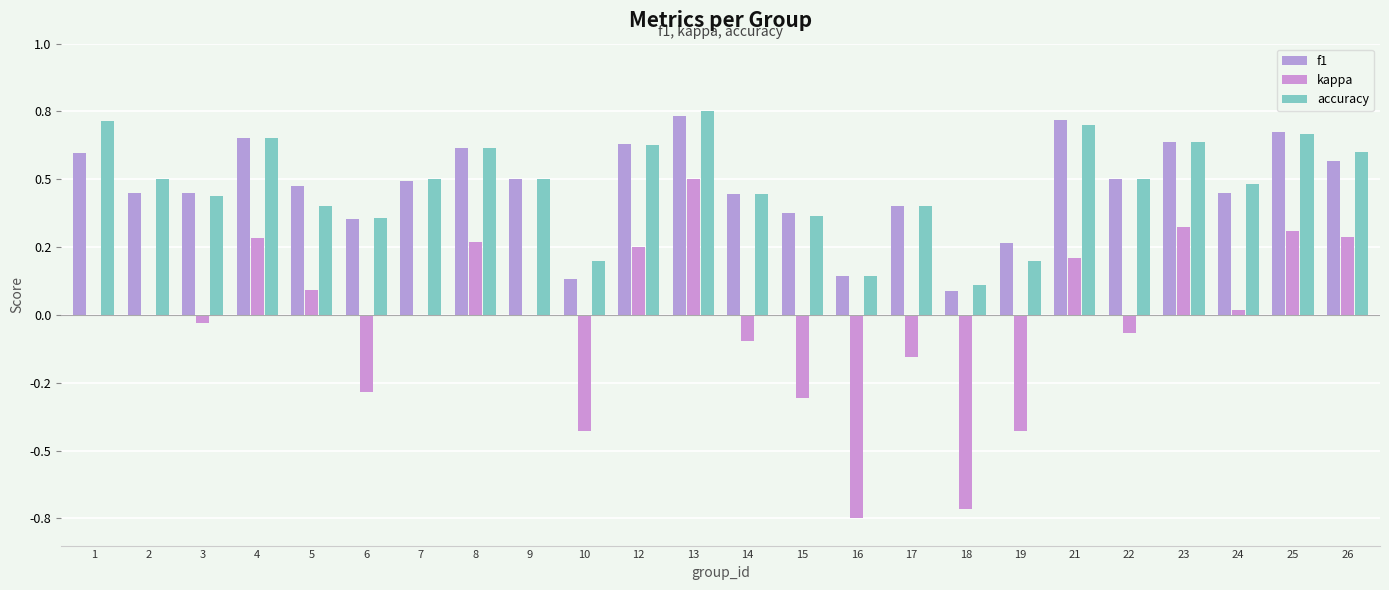

Does the chart contain stacked bars?

No